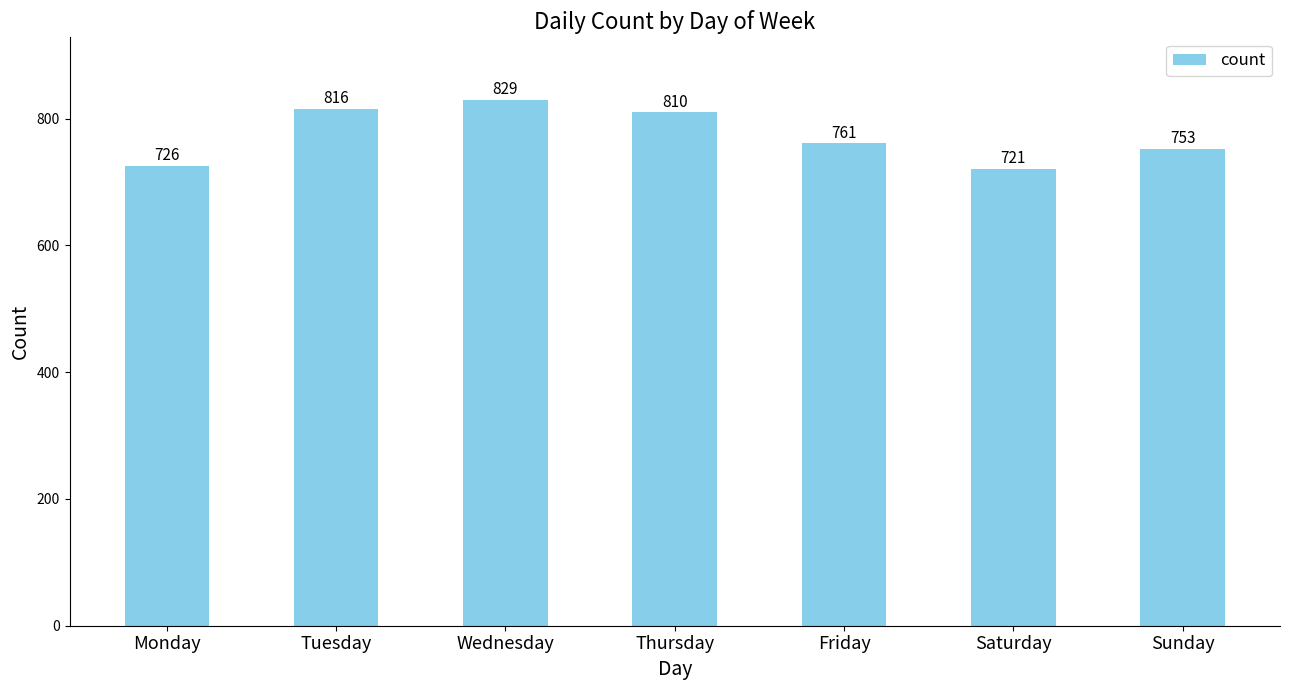

How many data points does each series have?

7